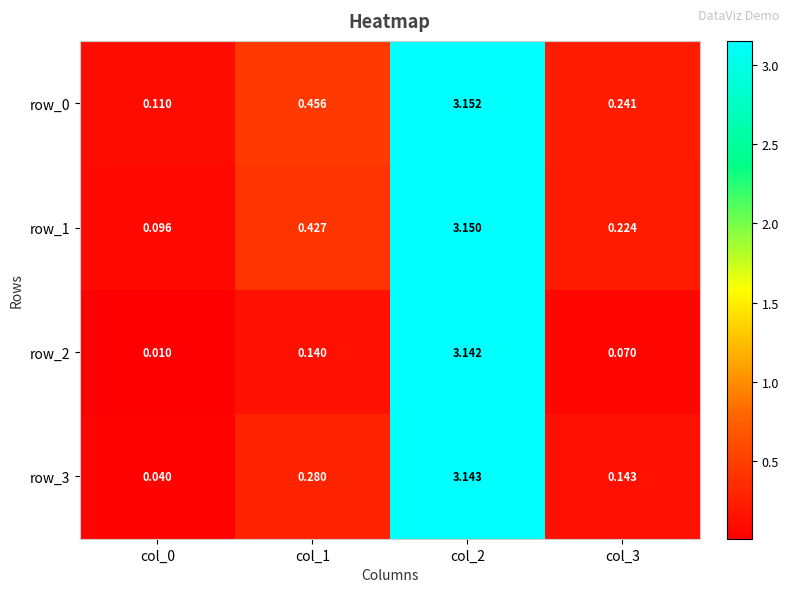

Is the value of row_1 at col_3 greater than the value of row_0 at col_0?

Yes